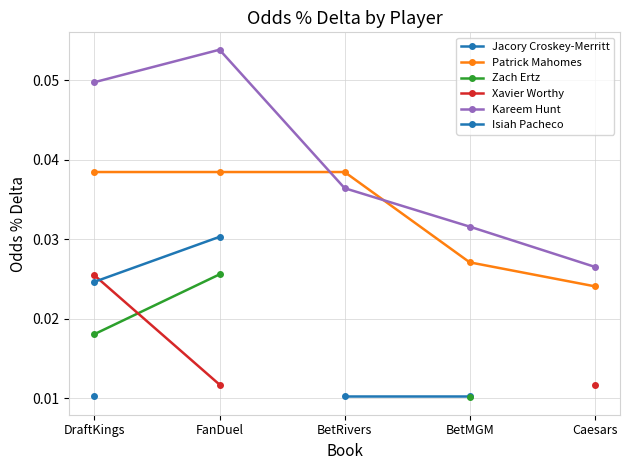

Is the value of Xavier Worthy at BetMGM greater than the value of Kareem Hunt at FanDuel?

No